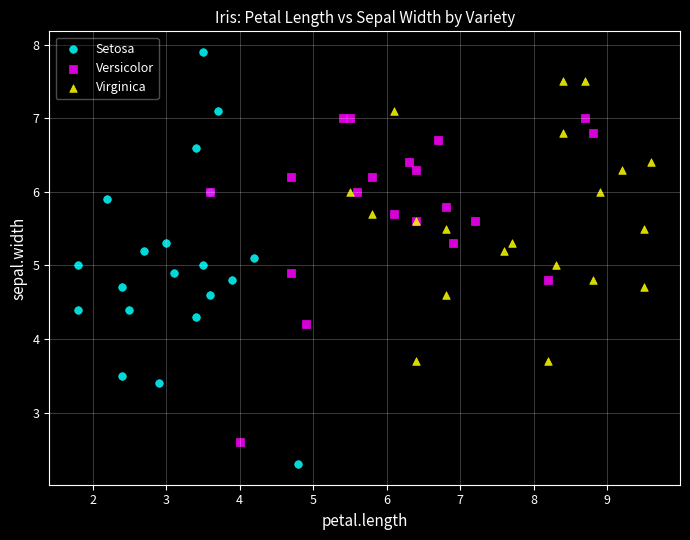

Which series contains the lowest Y value?

Setosa